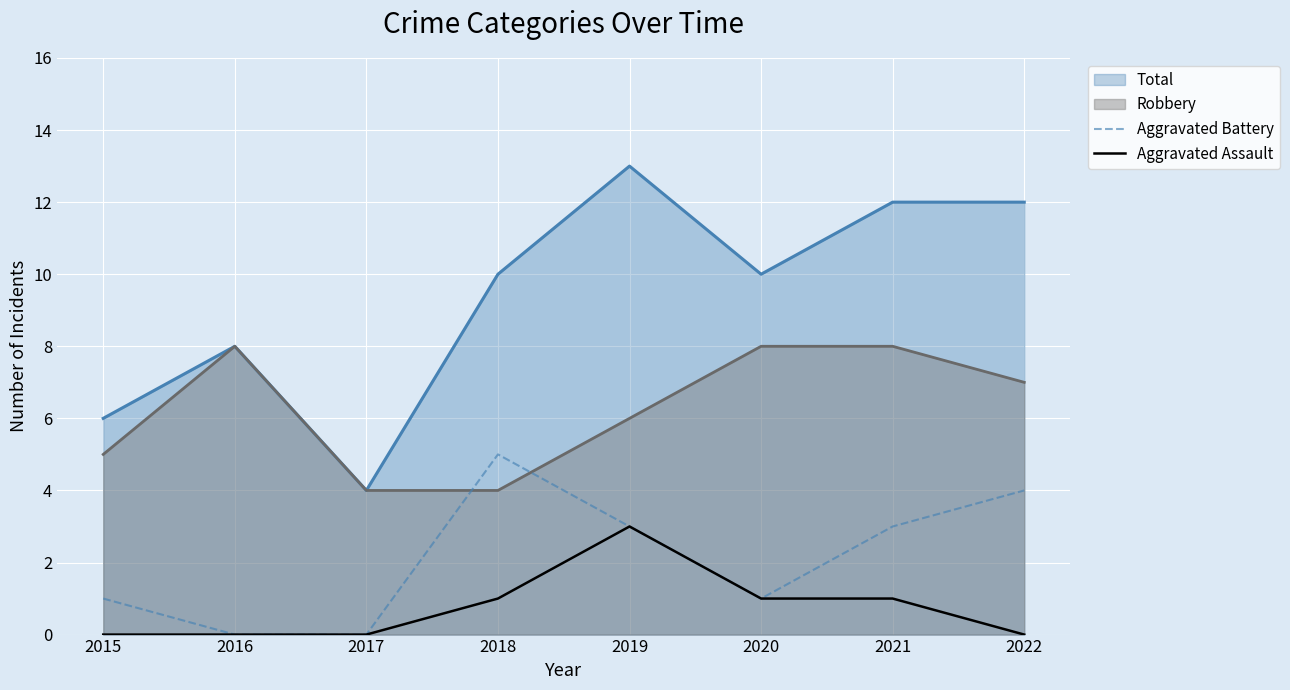

List the series in order of their peak value, lowest first.

Aggravated Assault, Aggravated Battery, Robbery, Total